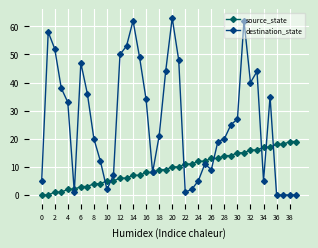

What is the average value of the destination_state series?

26